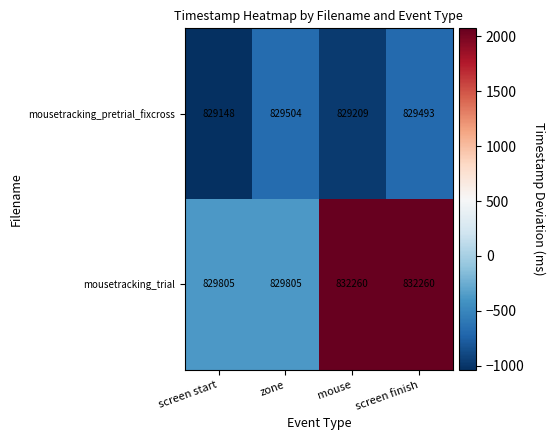

Reading left to right, transcribe all the data shown in this chart.

mousetracking_pretrial_fixcross: 829148	829504	829209	829493
mousetracking_trial: 829805	829805	832260	832260